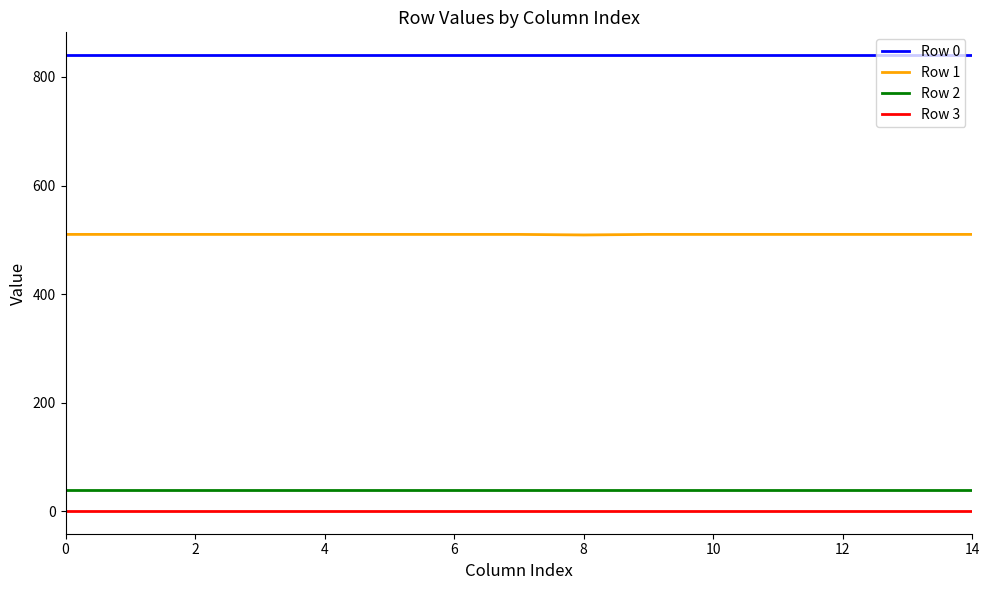

What is the greatest value displayed?

840